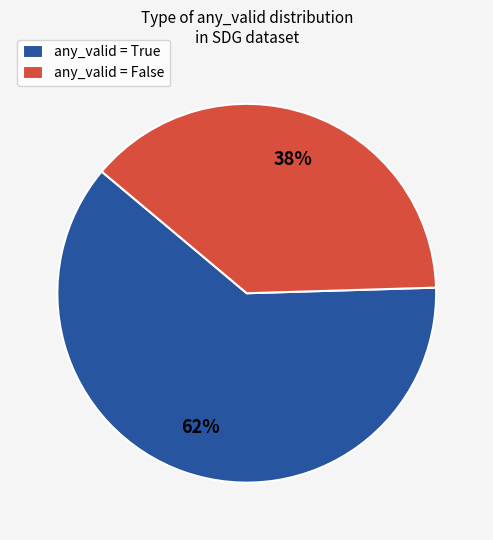

Rank the categories by value from highest to lowest.

any_valid = True, any_valid = False